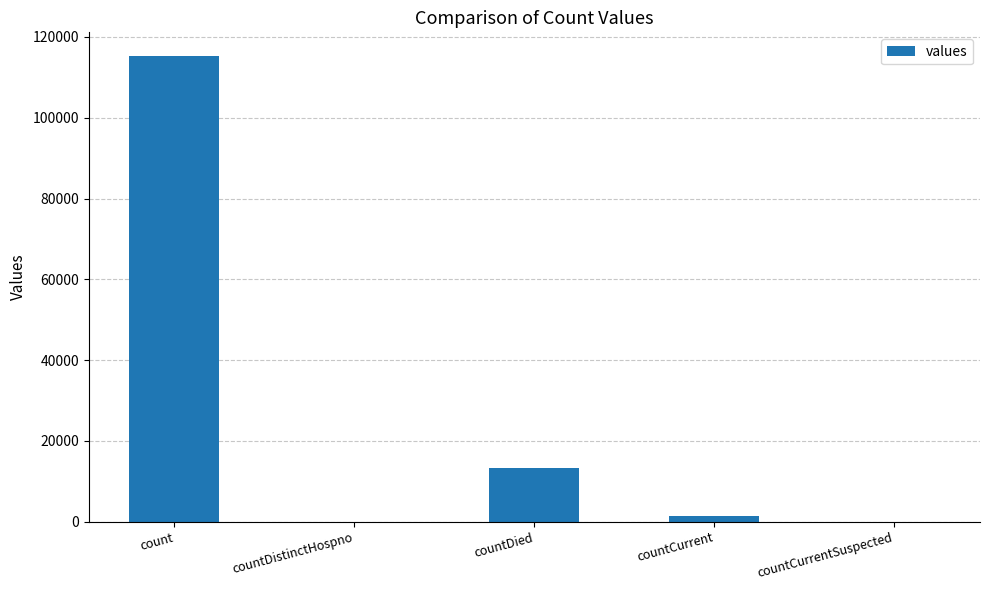

What is the sum of all values?

130105